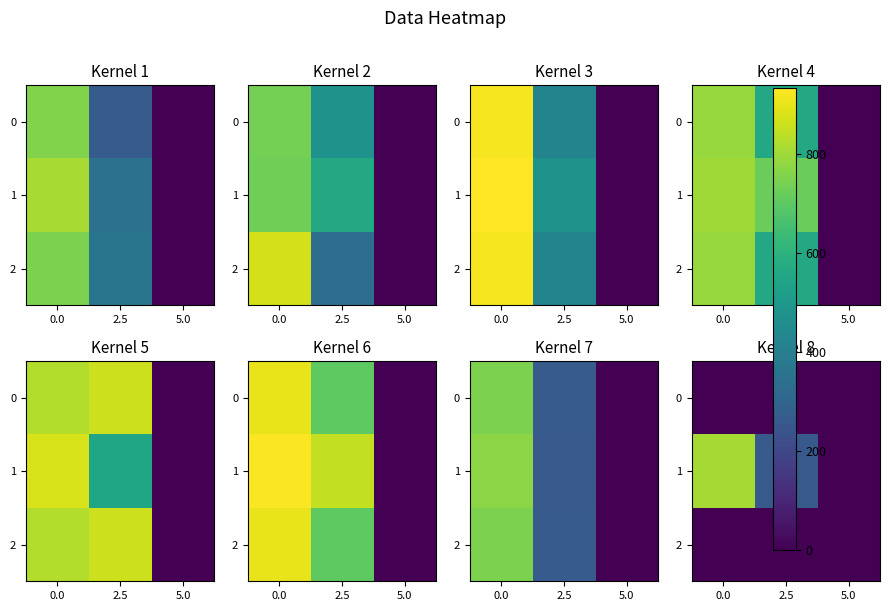

What is the total value across all series at 5.0?

2.0